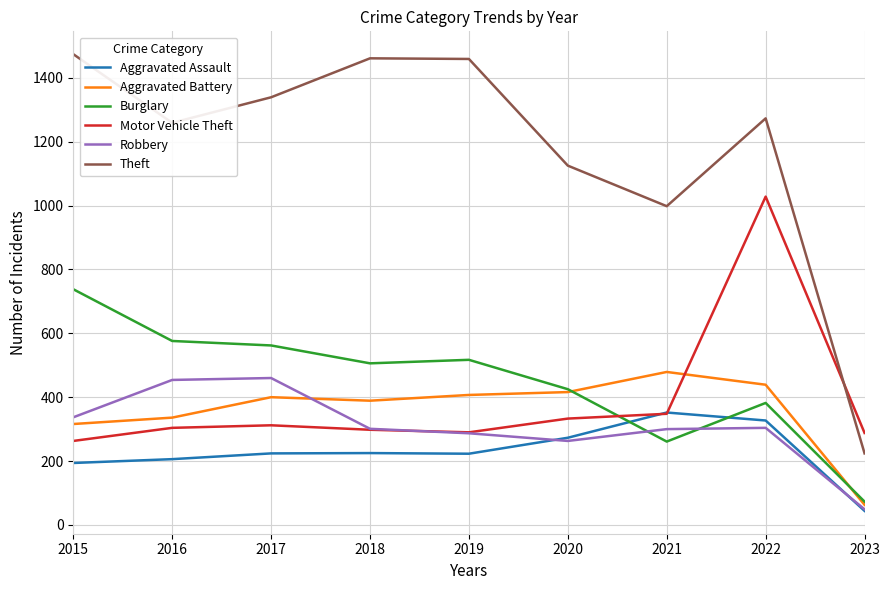

The value of Motor Vehicle Theft at 2020 is 333. True or false?

True